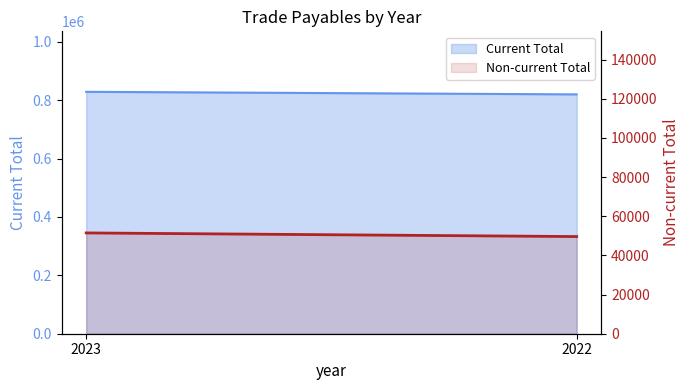

What is the ratio of the value at 2023 to the value at 2022?

1.0